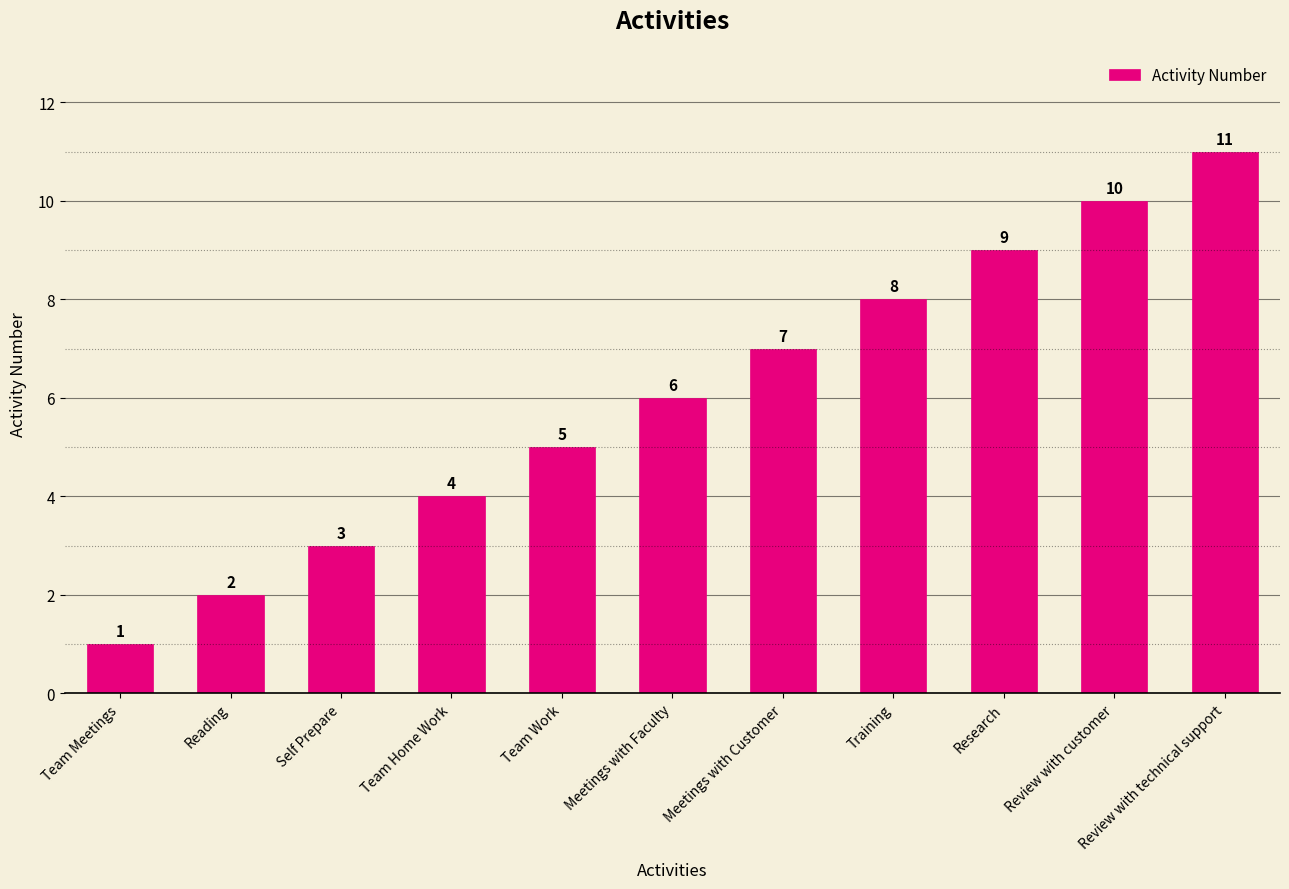

Reading right to left, transcribe all the data shown in this chart.

11	10	9	8	7	6	5	4	3	2	1